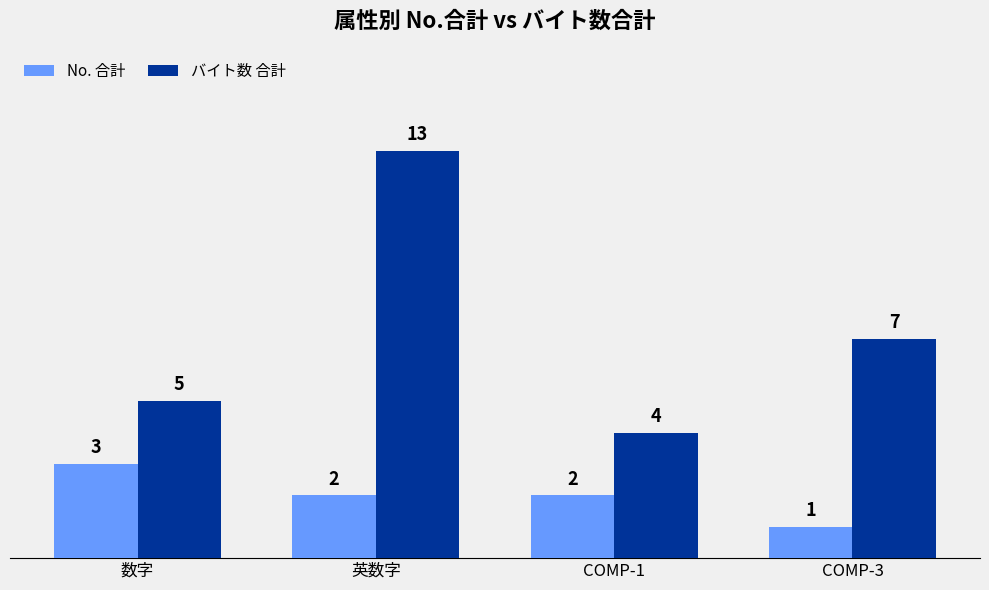

The バイト数 合計 series shows 10 at COMP-3. True or false?

False